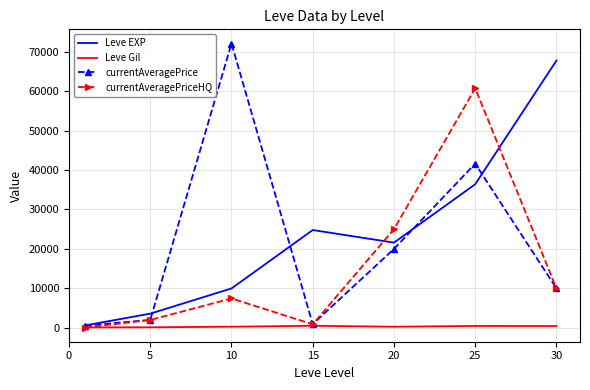

What is the lowest value of the currentAveragePrice series?

569.7